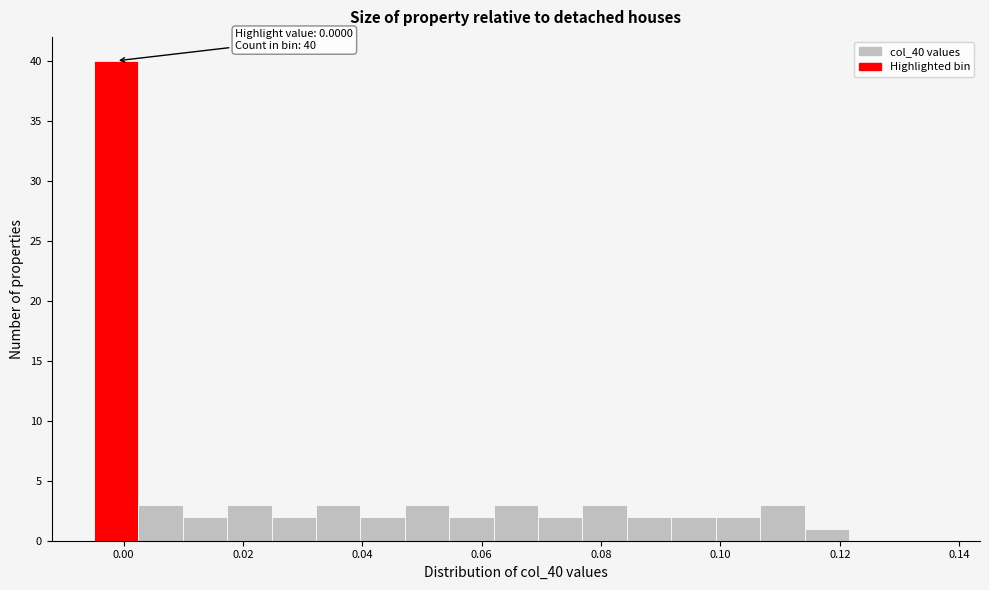

Around what value on the x-axis is the tallest bar? Give the approximate position of its centre, as read against the axis.

-0.002